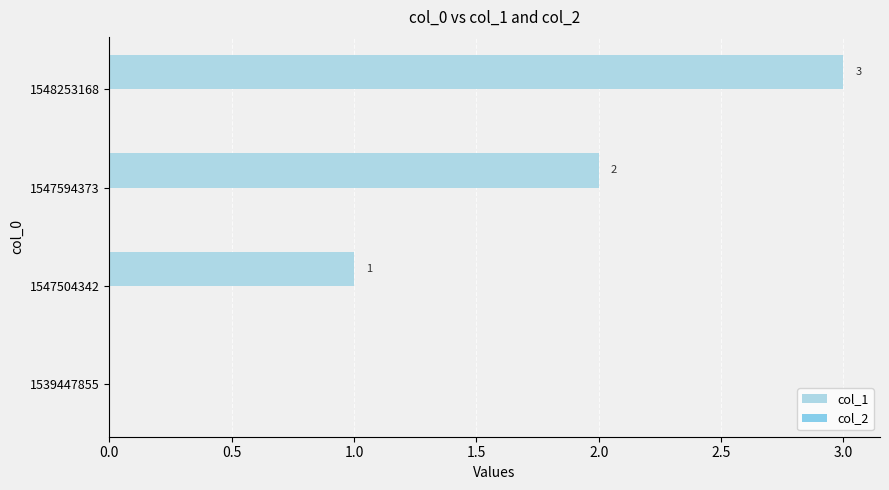

How many positive values are there?

3